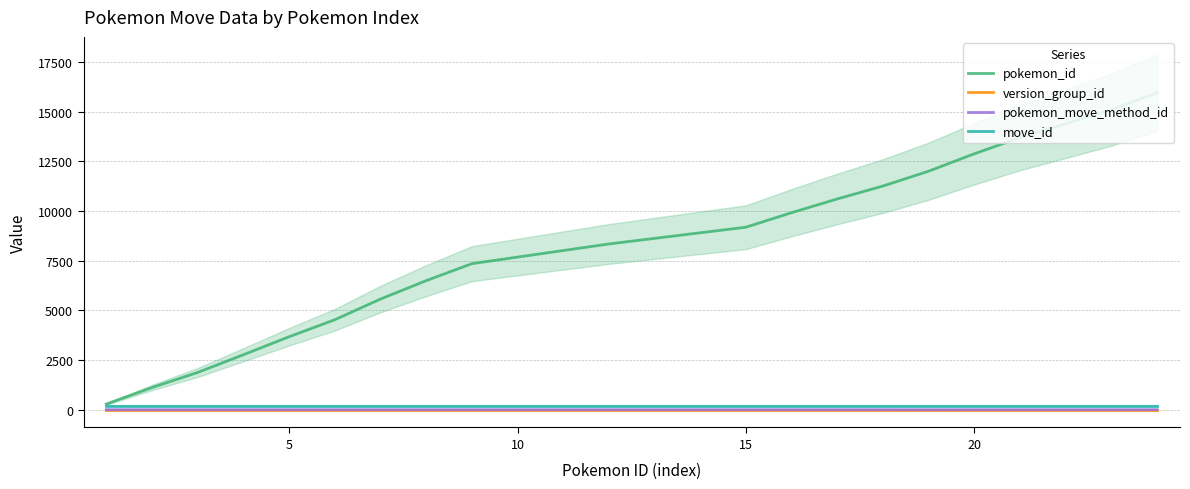

True or false: pokemon_move_method_id and move_id cross at least once.

False